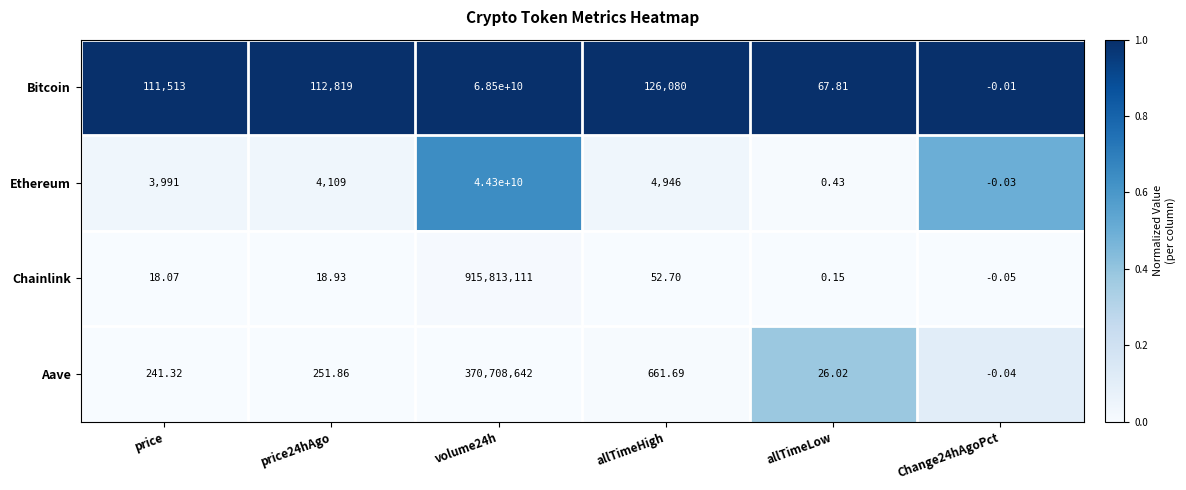

Is the value of Bitcoin at price greater than the value of Aave at volume24h?

No